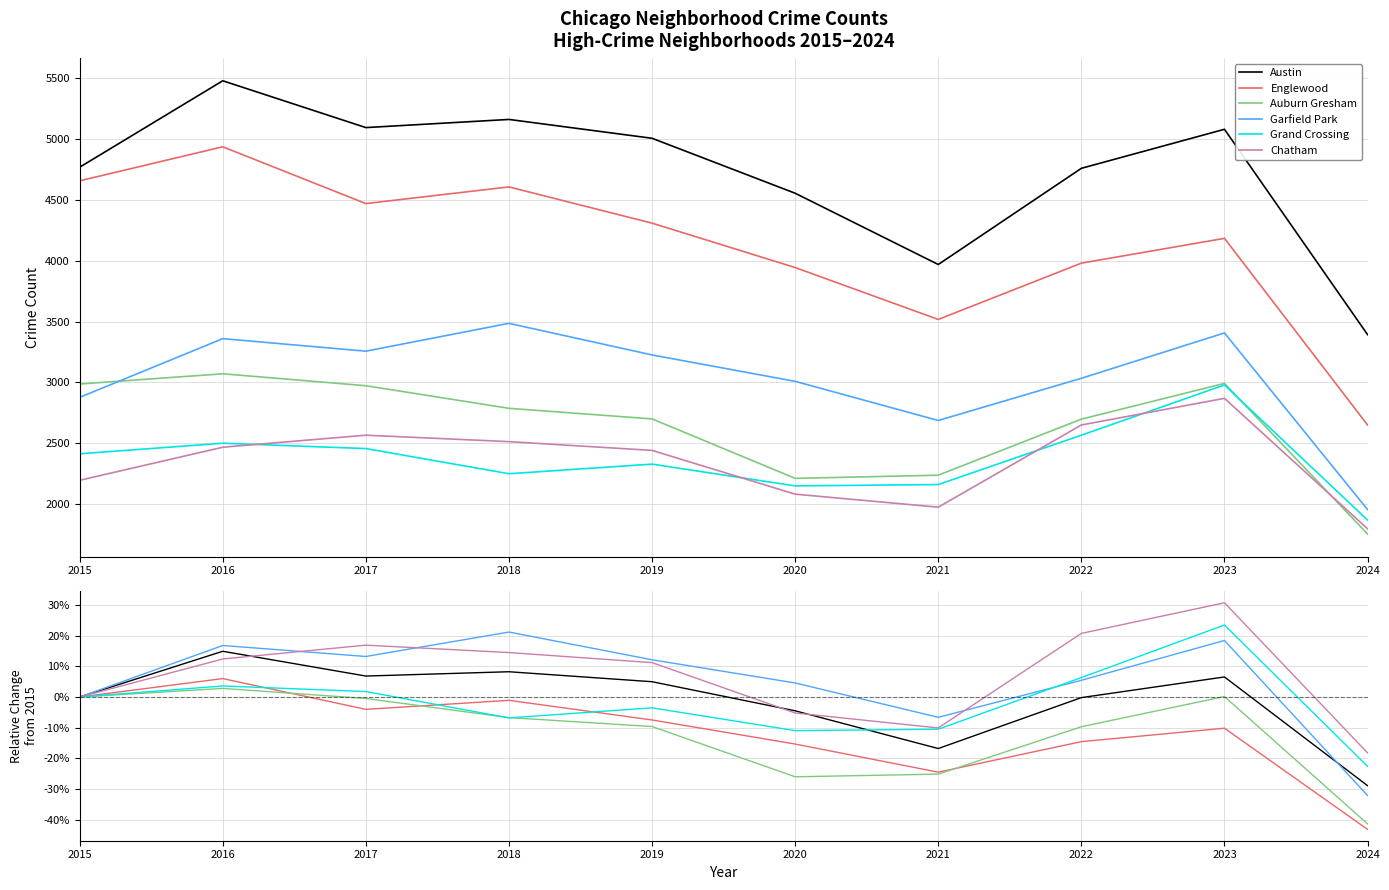

How many values in Englewood are below zero?

8